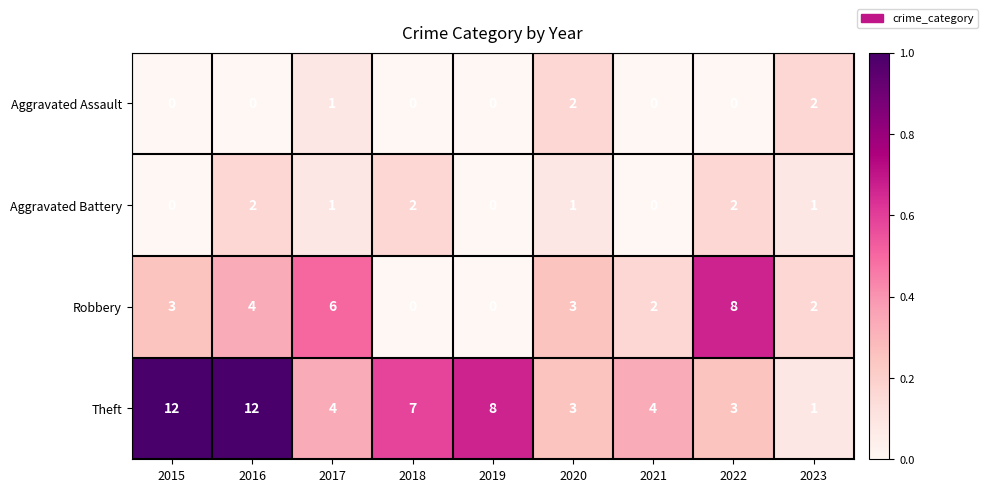

The Robbery series shows 2 at 2021. True or false?

True